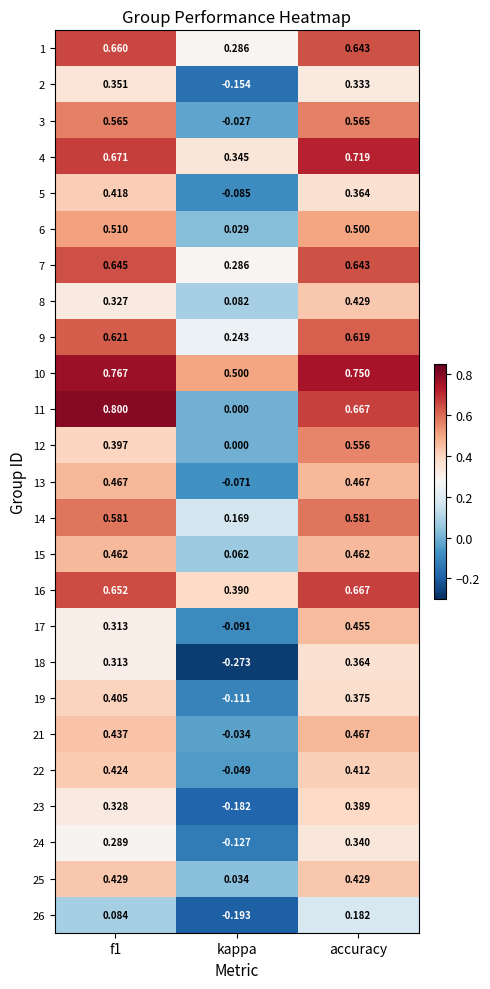

At which label is 25 closest to 0?

kappa